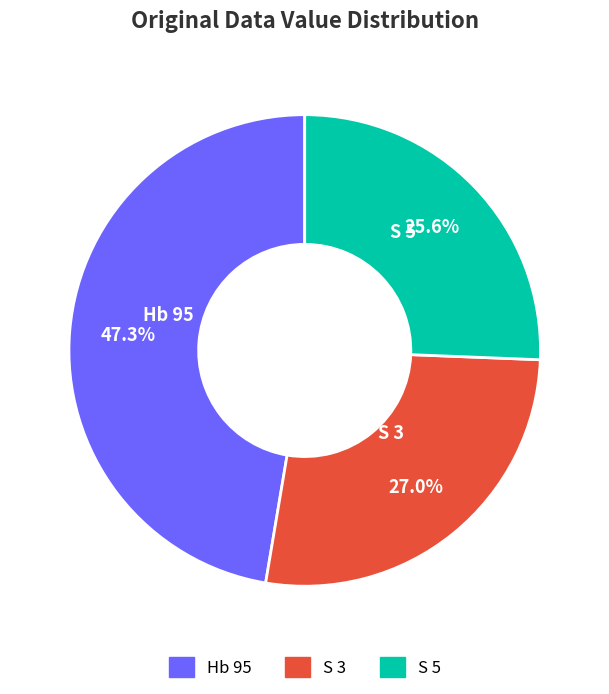

Between Hb 95 and S 3, which is larger?

Hb 95